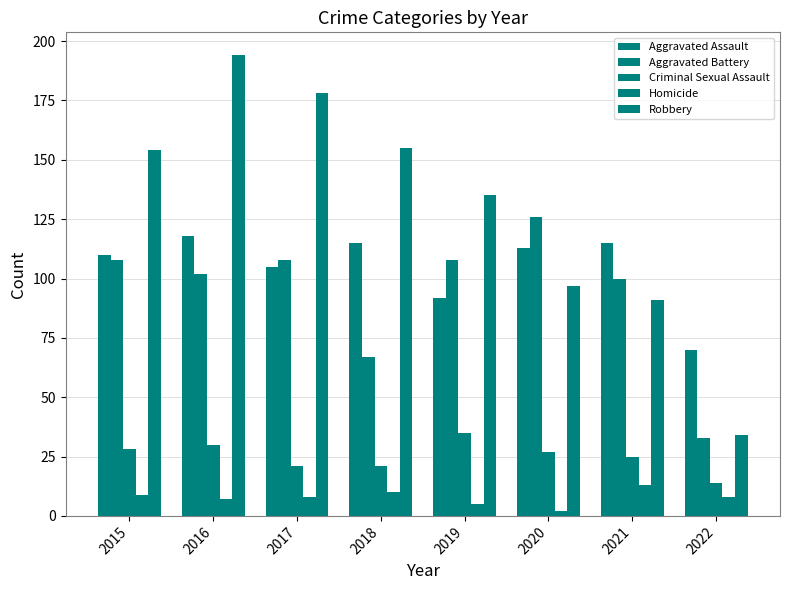

What is the difference between the Aggravated Assault values at 2021 and 2022?

45